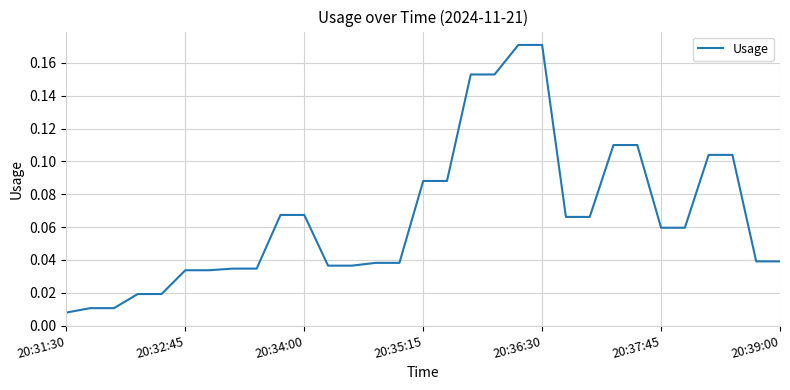

Is this an area chart (filled region under the line)?

No